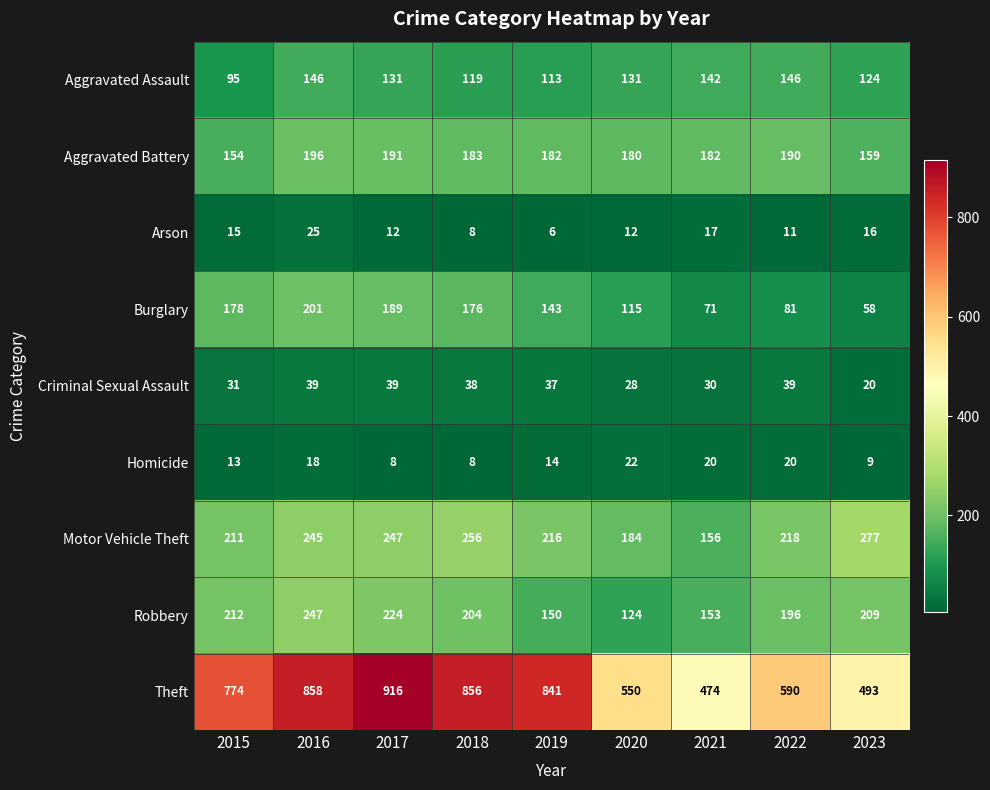

What is the spread (max minus min) of values at 2018?

848